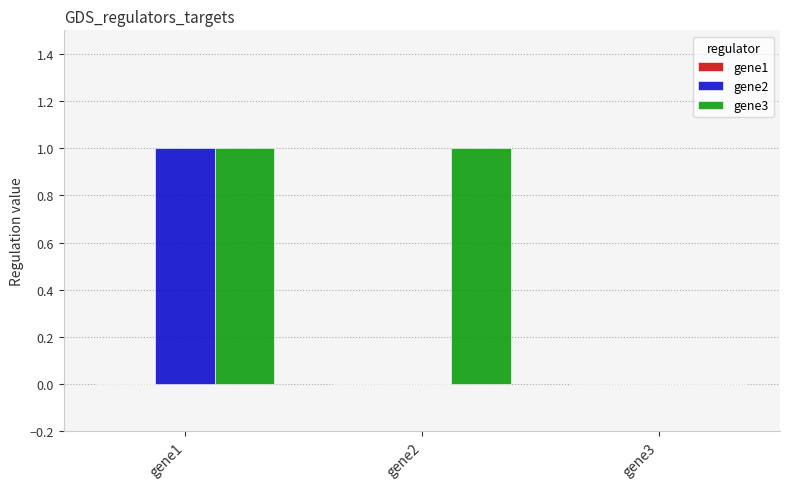

Is it true that gene3 equals 0 at gene3?

True